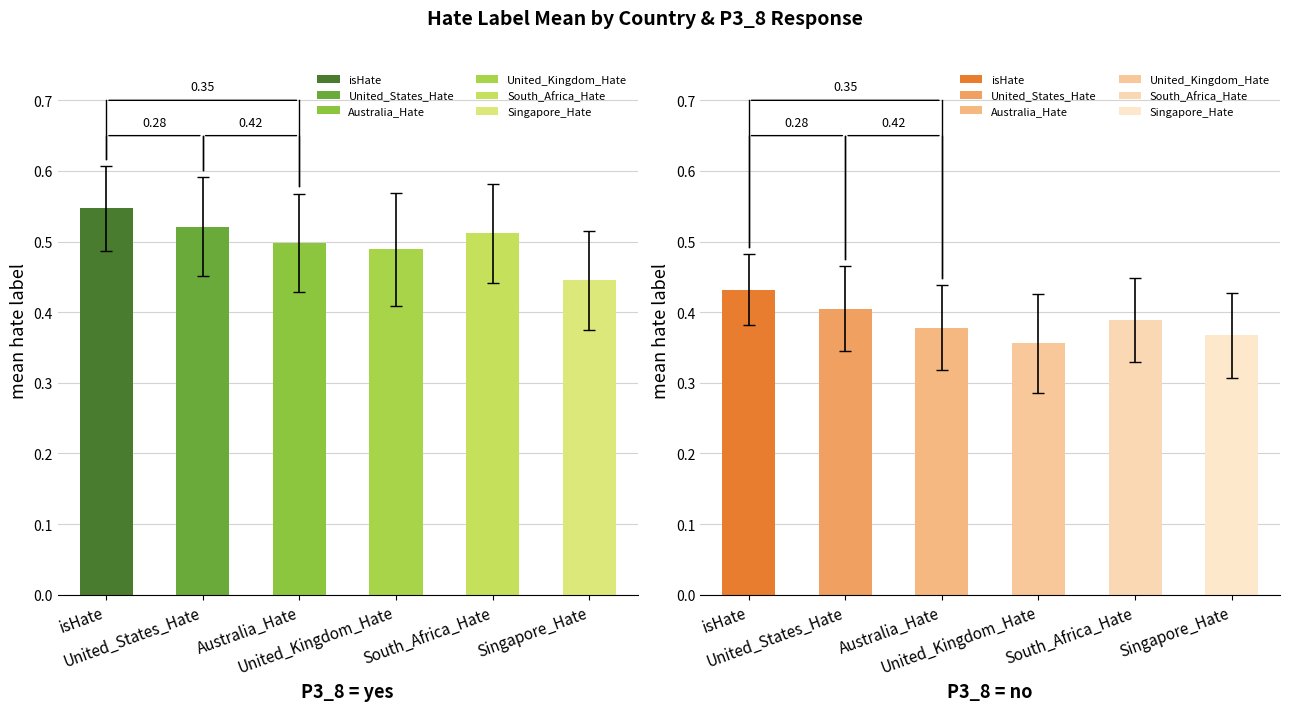

How many bars are there in each group?

2